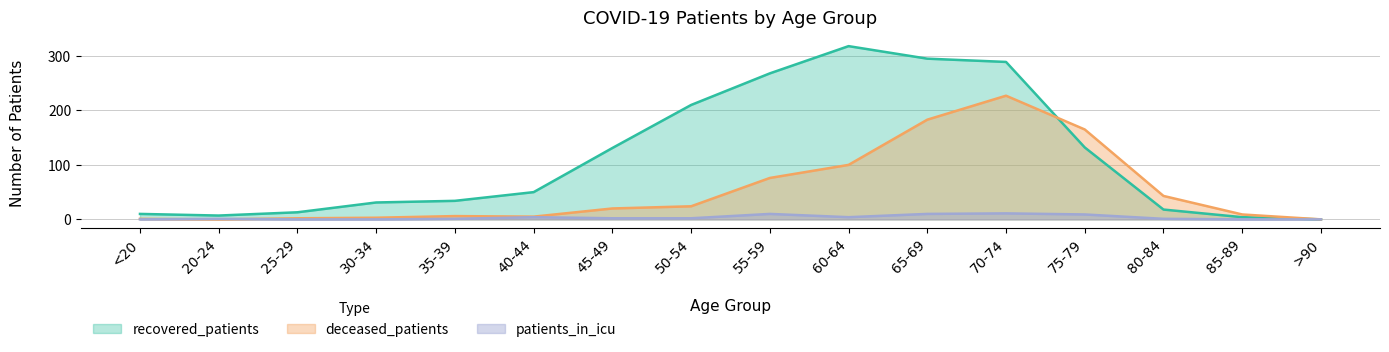

What is the greatest value displayed?

318